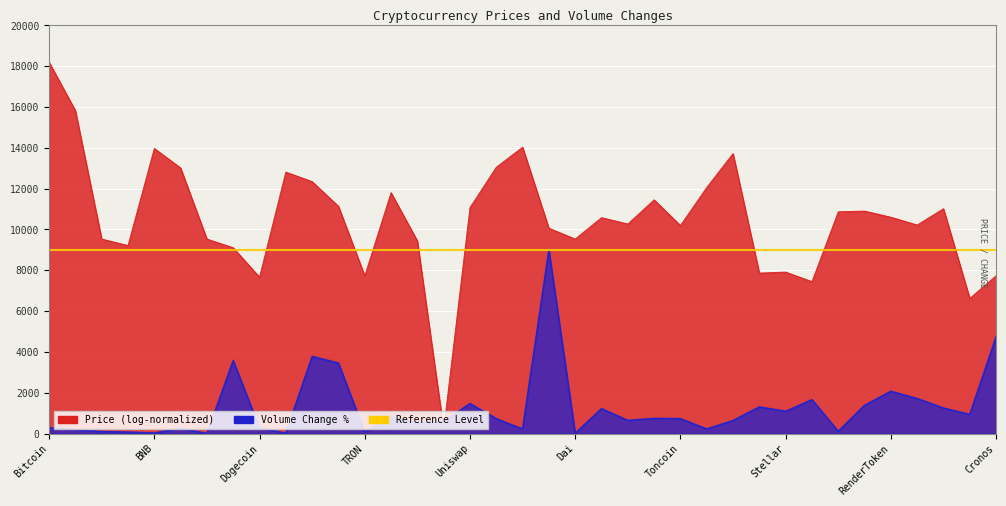

True or false: there are more than 0 points higher than both neighbors.

True